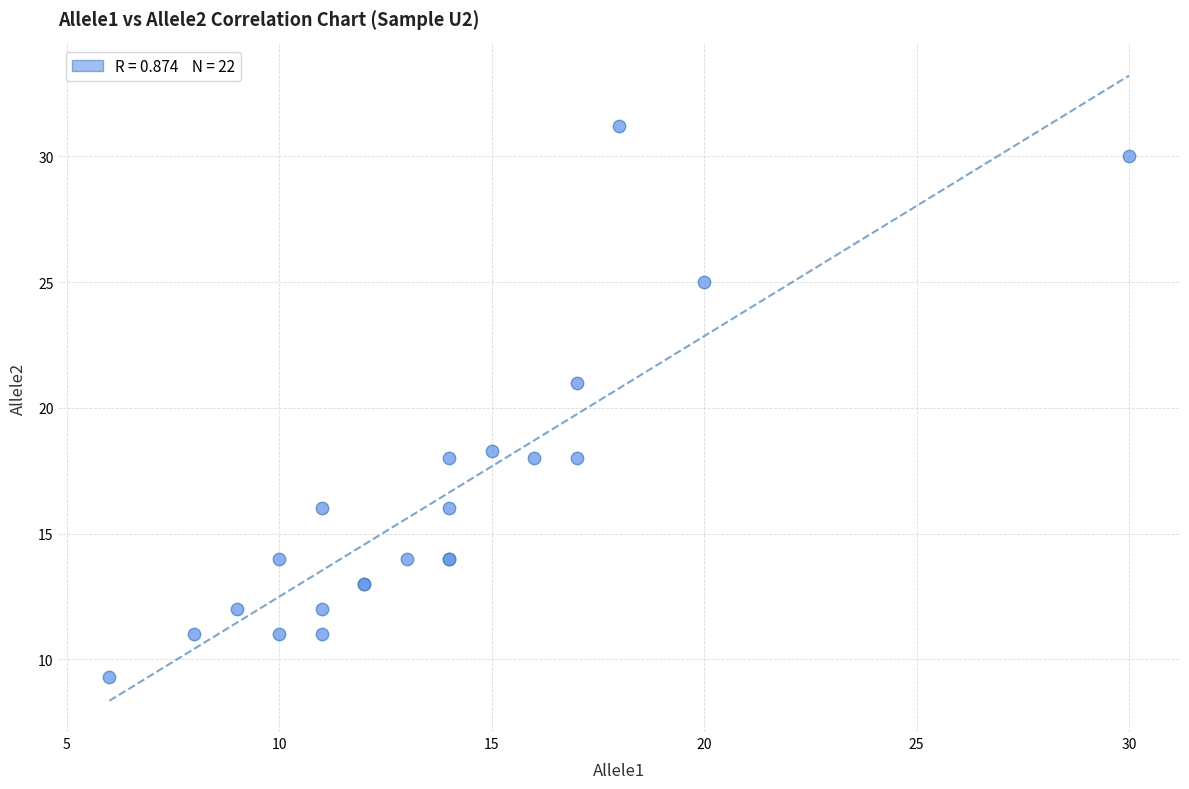

What Y value in the scatter plot is closest to 20?

21.0